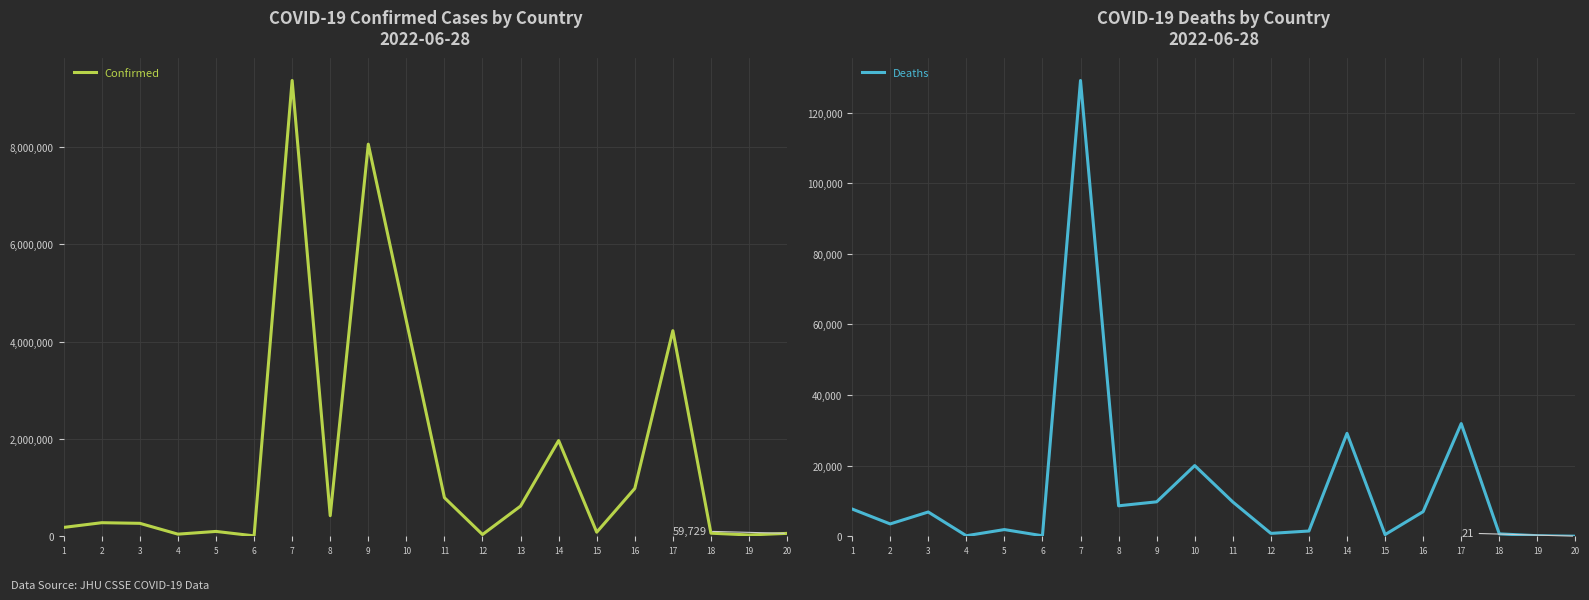

True or false: Confirmed and Deaths intersect in this chart.

False